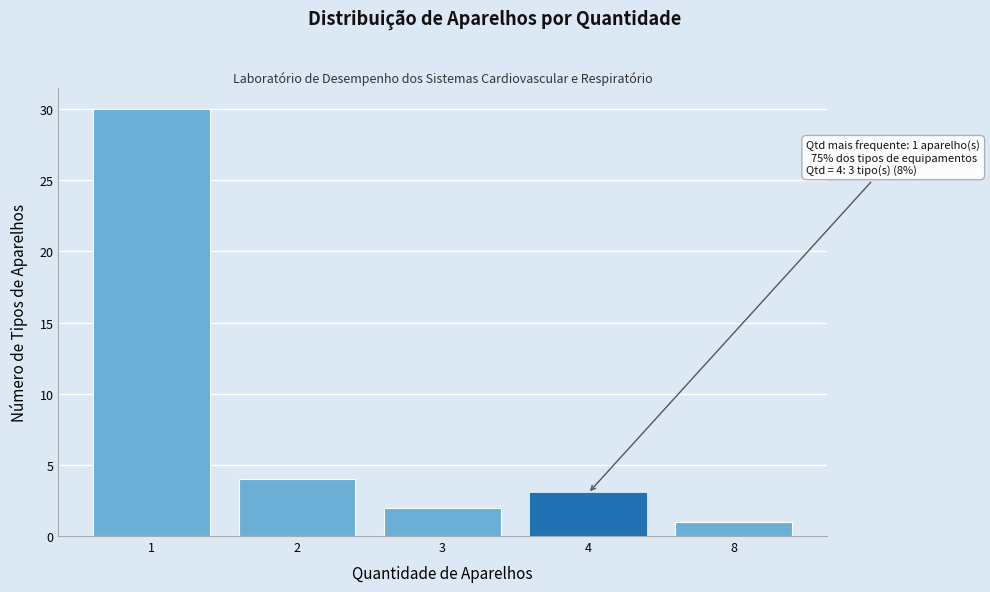

Reading right to left, transcribe all the data shown in this chart.

8=1	4=3	3=2	2=4	1=30